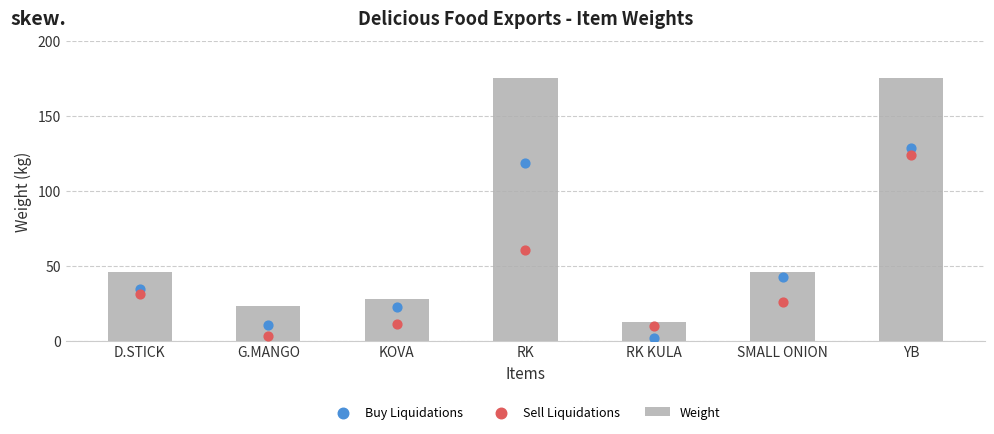

Which series has the largest total across all categories?

Weight